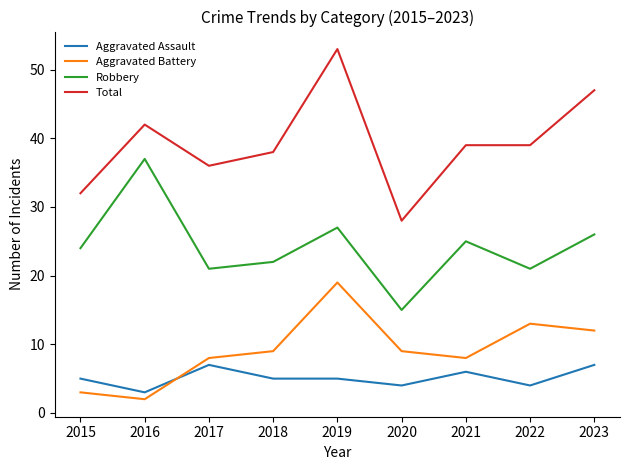

True or false: Robbery and Aggravated Battery intersect in this chart.

False